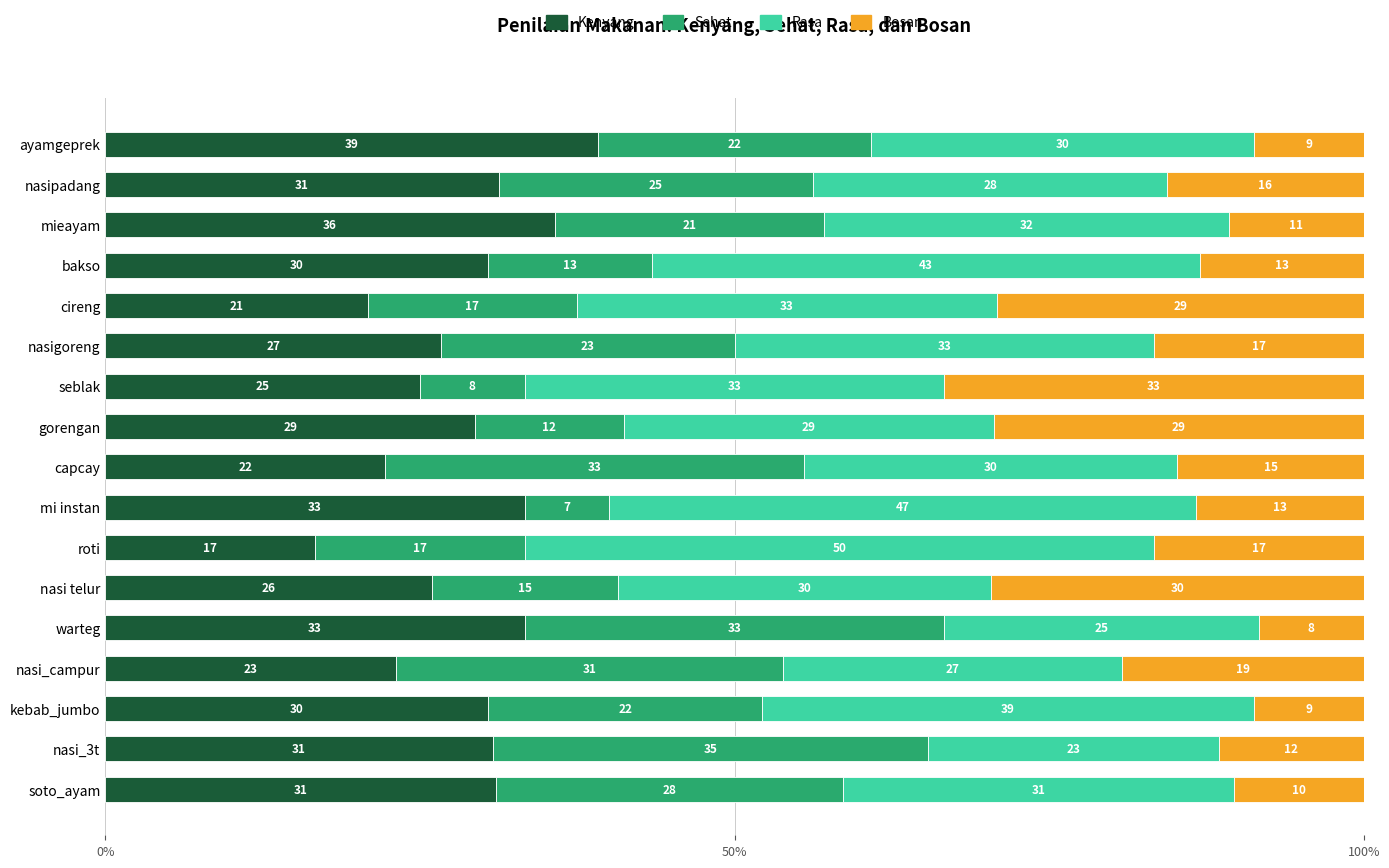

What are all the series names shown in the legend?

Kenyang, Sehat, Rasa, Bosan